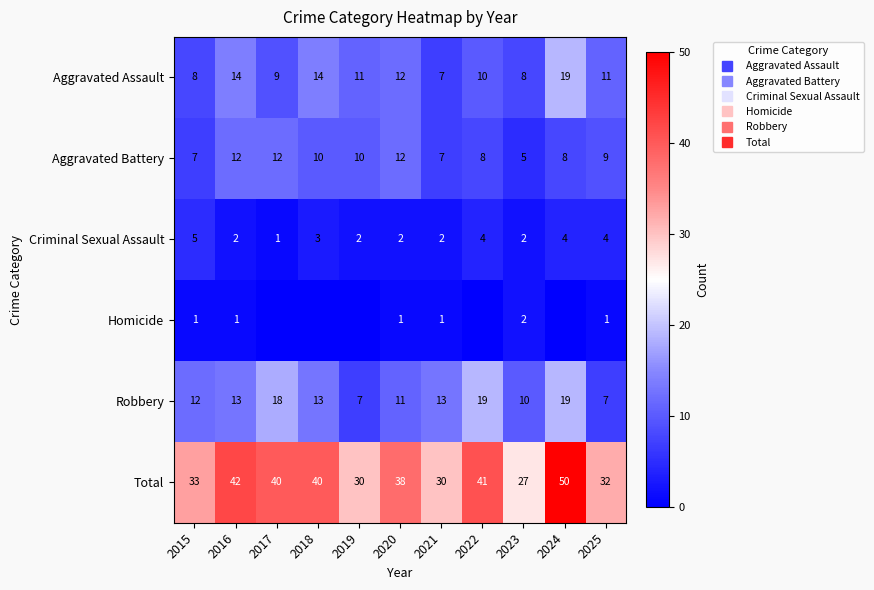

List the series in order of their peak value, lowest first.

Homicide, Criminal Sexual Assault, Aggravated Battery, Aggravated Assault, Robbery, Total